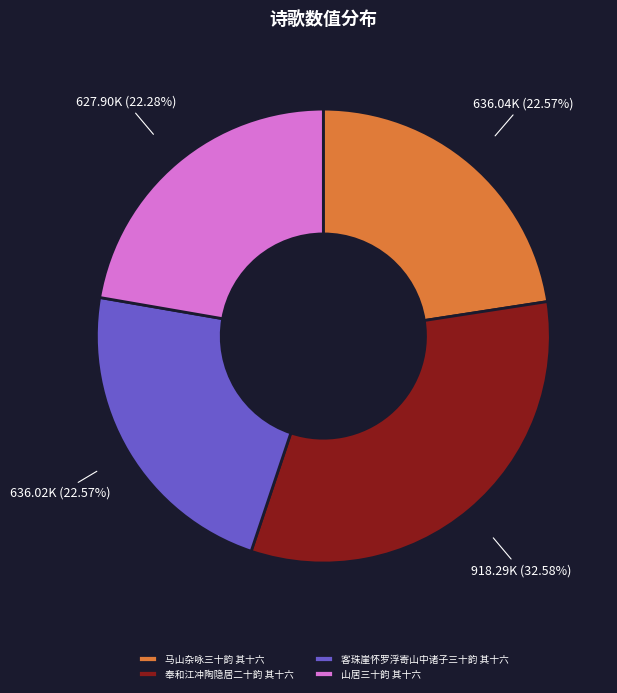

To the nearest percent, what portion does 山居三十韵 其十六 represent?

22%